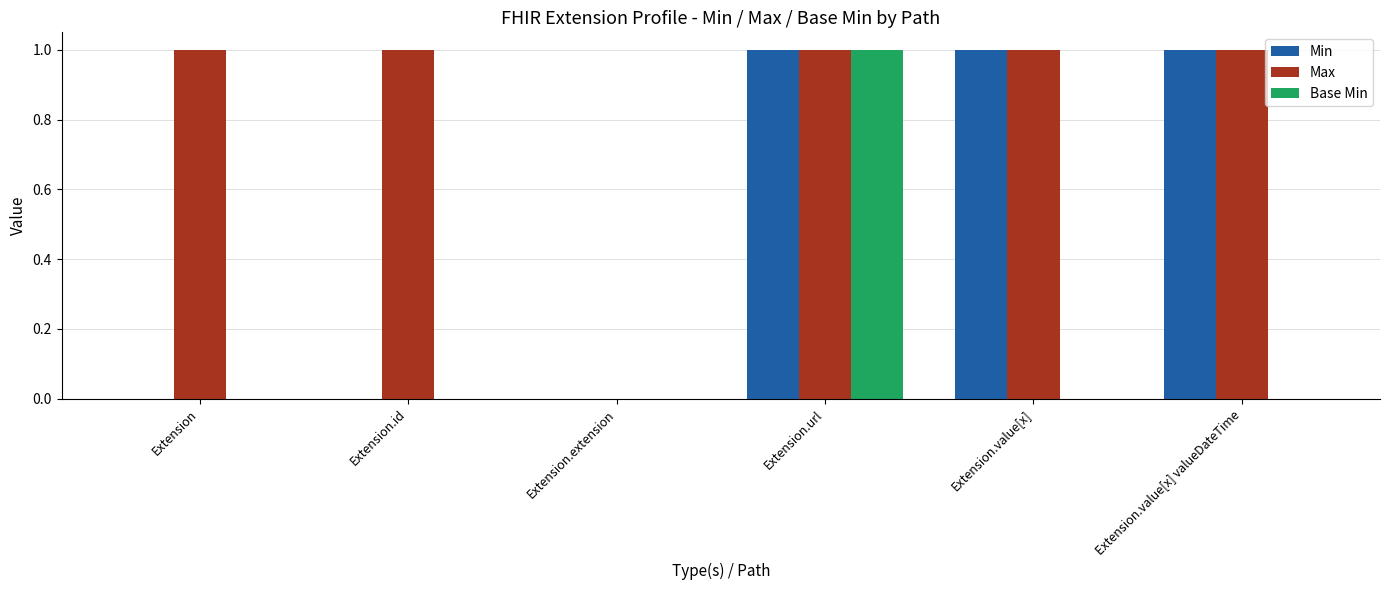

How many series are shown in this chart?

3